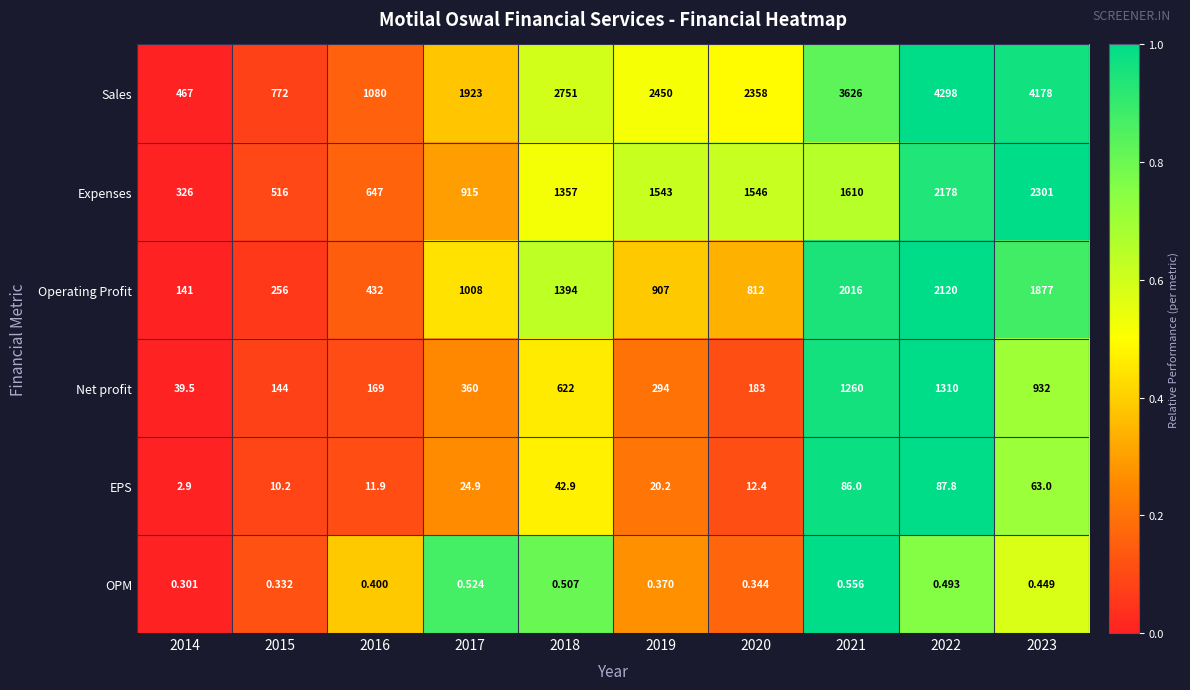

Between 2017 and 2019, which series saw the biggest shift?

Expenses